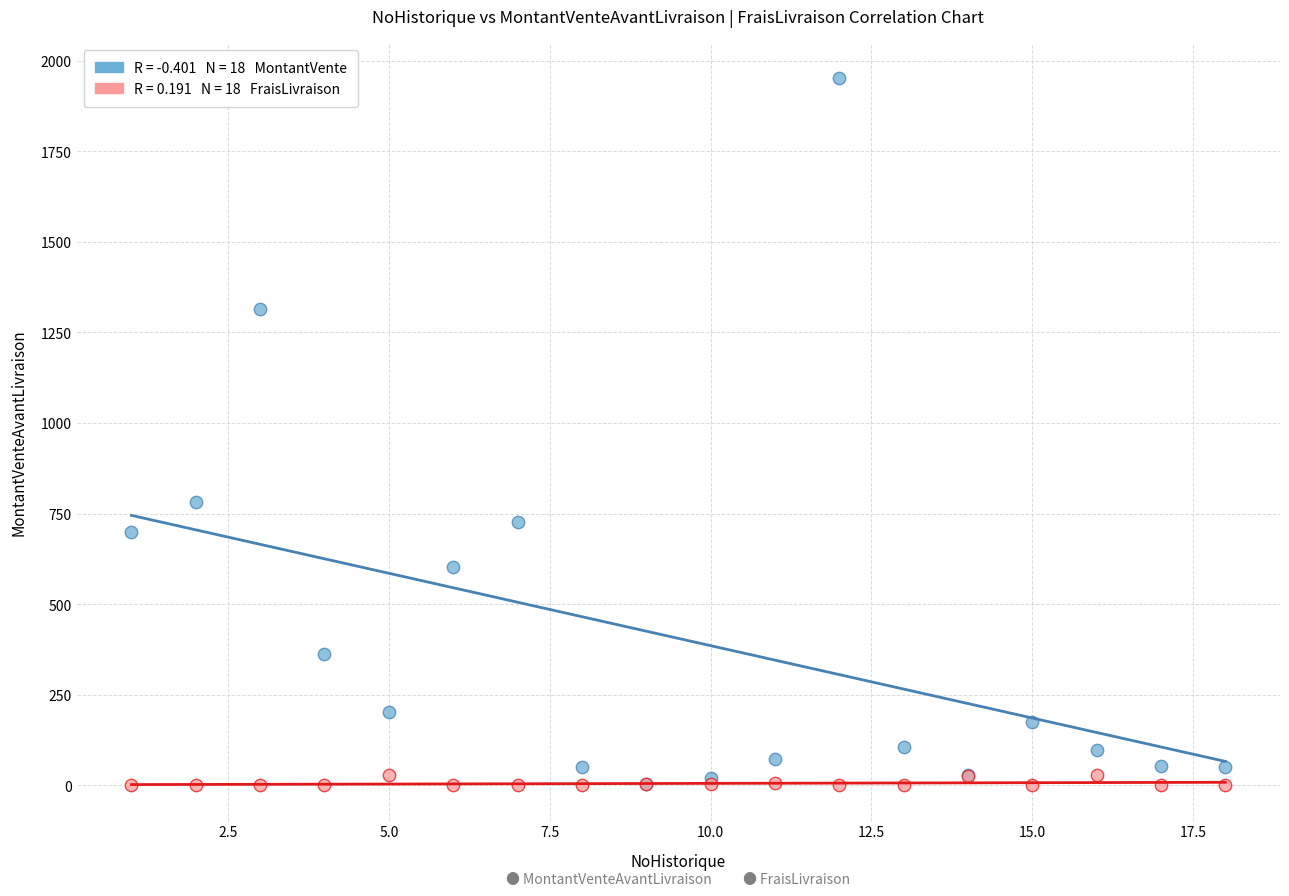

Across all series, what Y value is closest to 975?

781.0